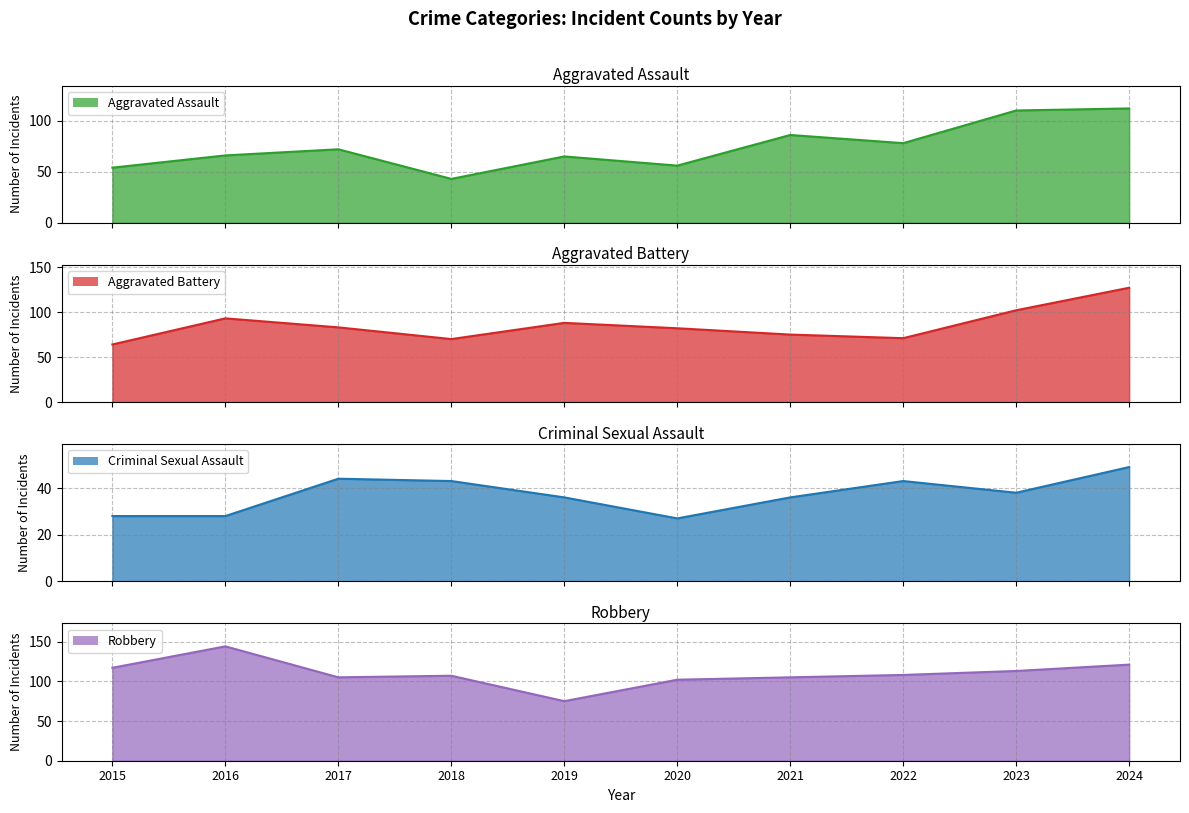

True or false: Robbery has a value of 183 at 2022.

False